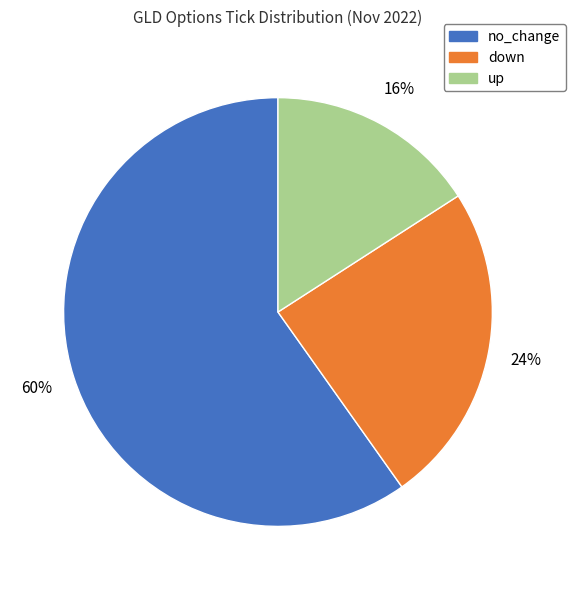

True or false: down accounts for 38% of the total.

False